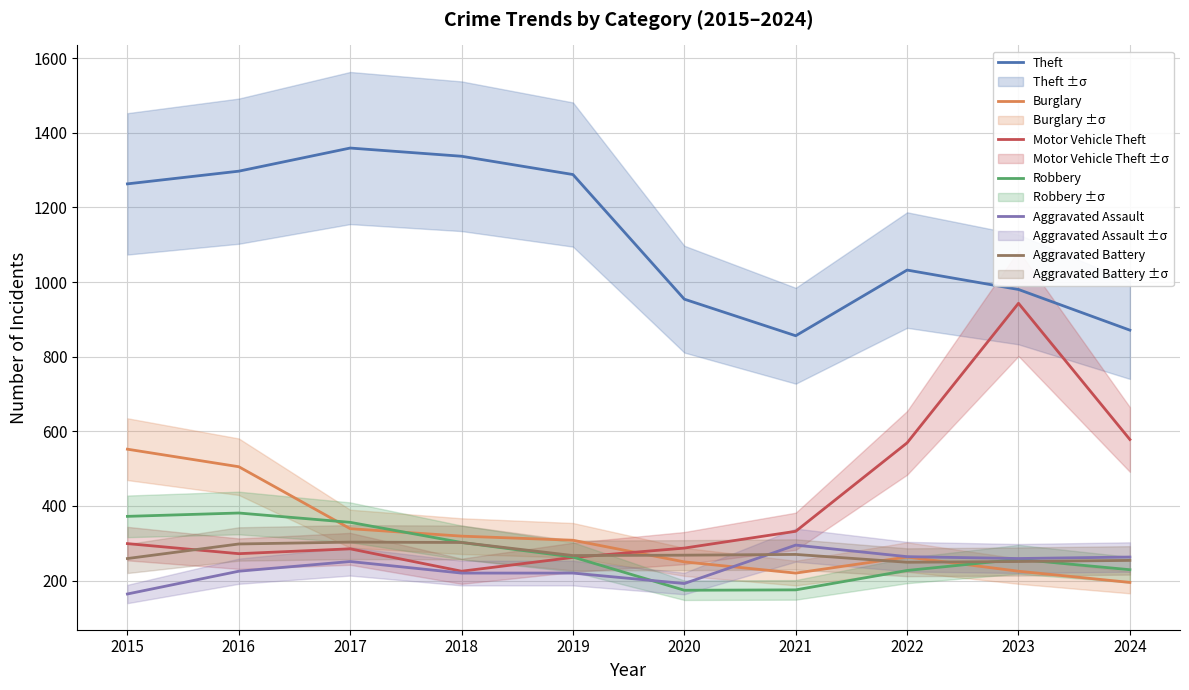

What is the sum of the Aggravated Assault values at 2016 and 2017?

476